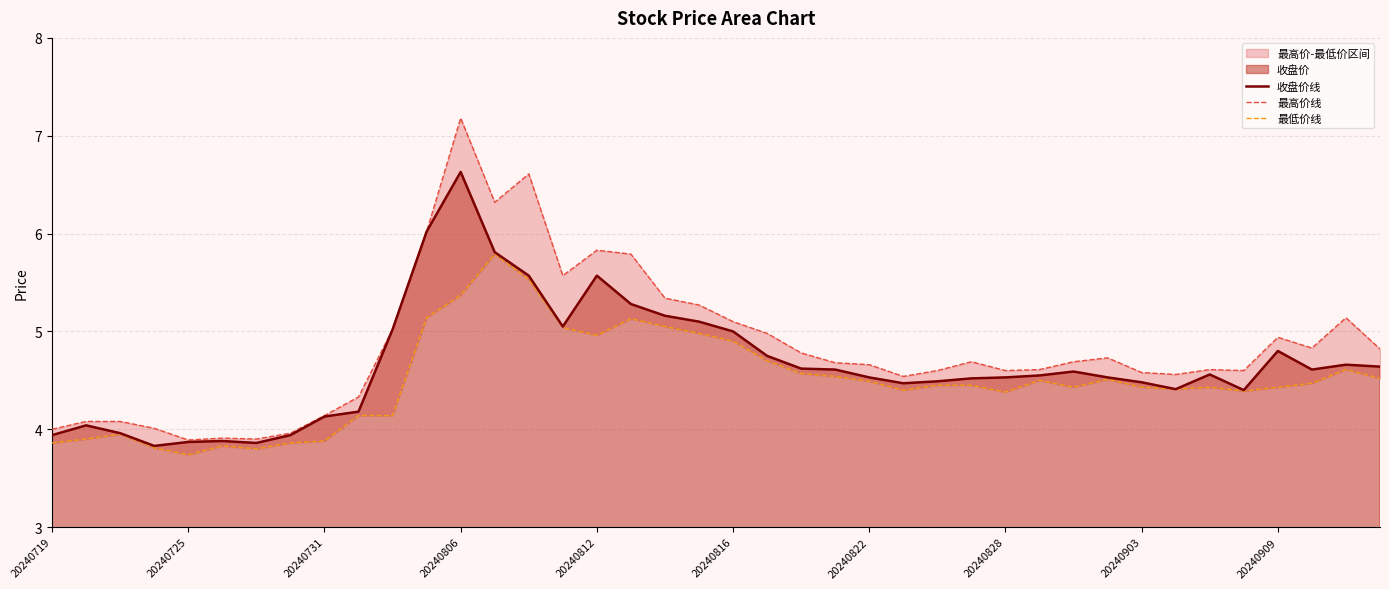

Which has a higher value, 23 or 19?

19